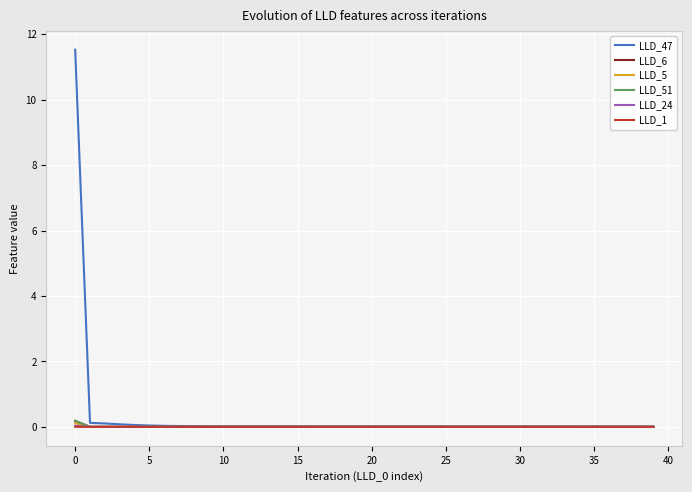

Which series has the largest range (max minus min)?

LLD_47